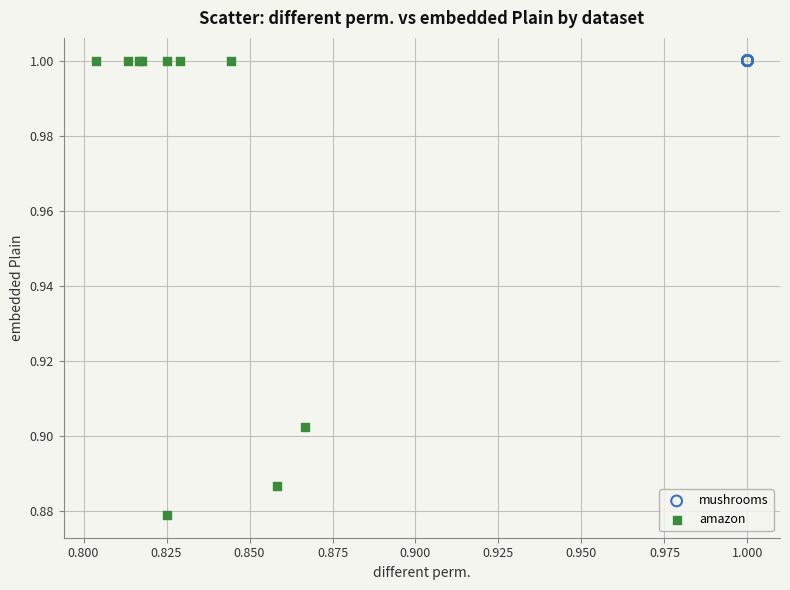

Which series has the largest Y range (max minus min)?

amazon